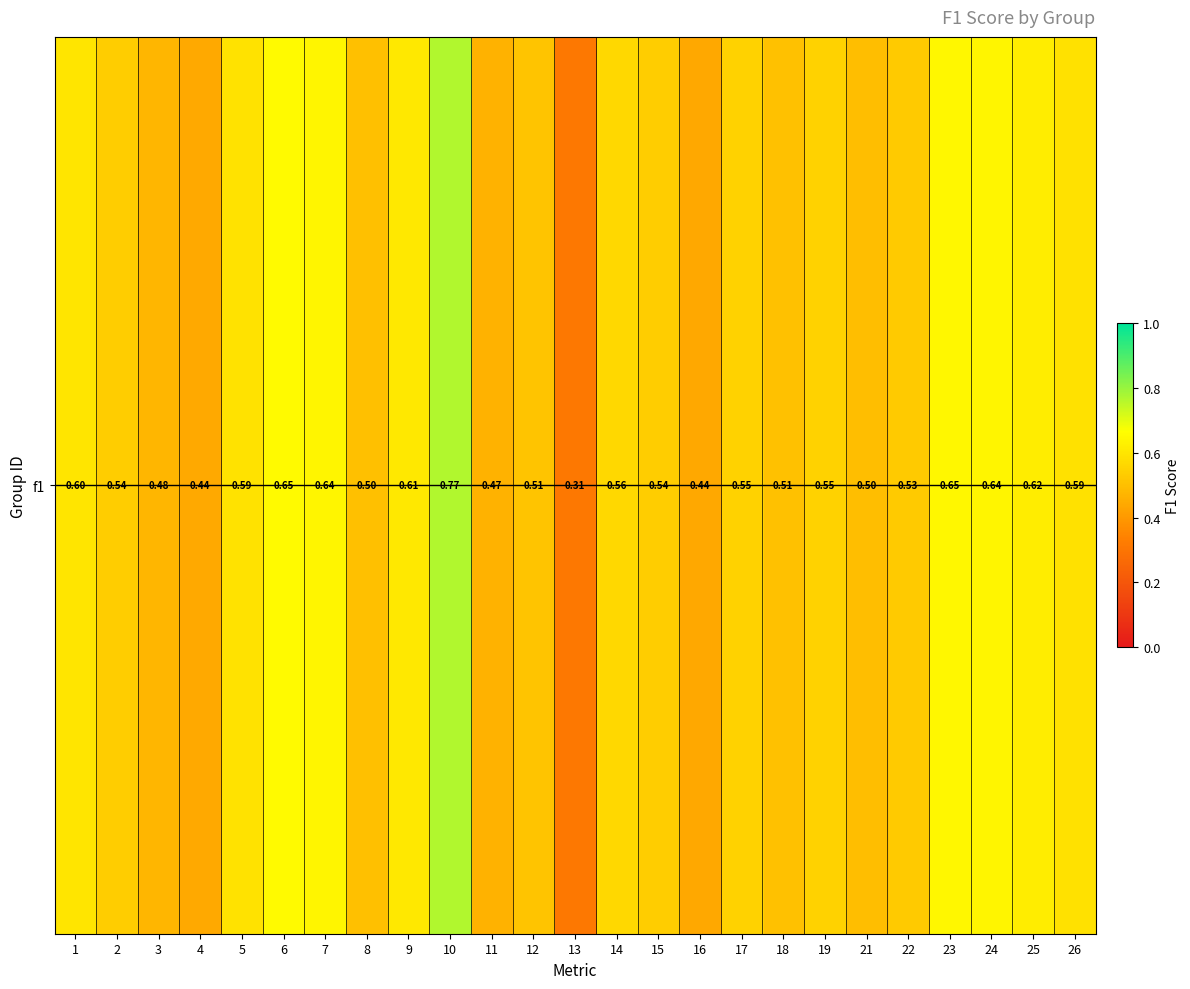

What is the difference between the maximum and minimum values?

0.5